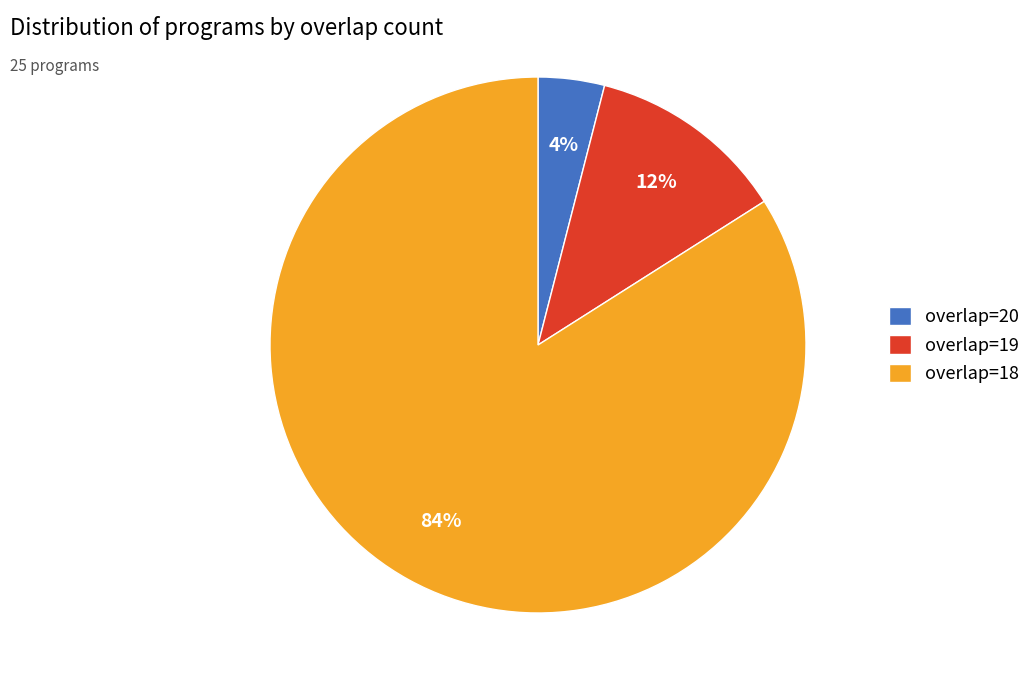

To the nearest percent, what portion does overlap=18 represent?

84%